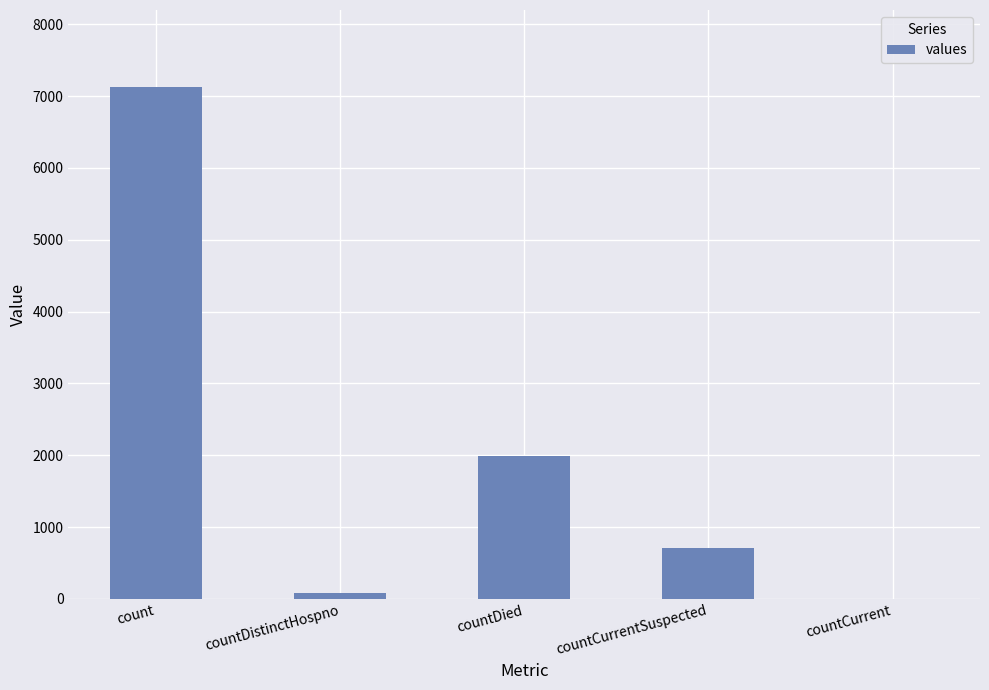

Which label corresponds to the largest value in the chart?

count